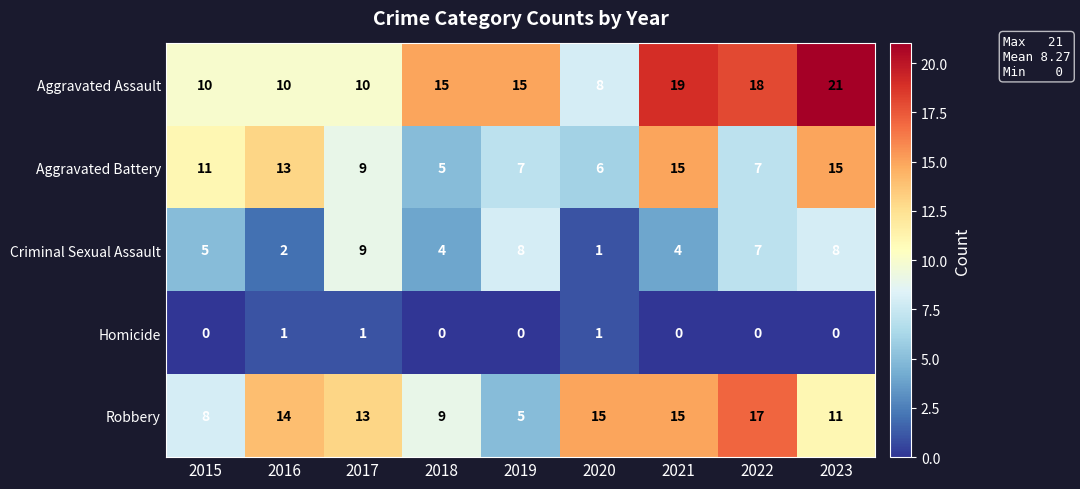

Which category has the highest value across all series?

2023